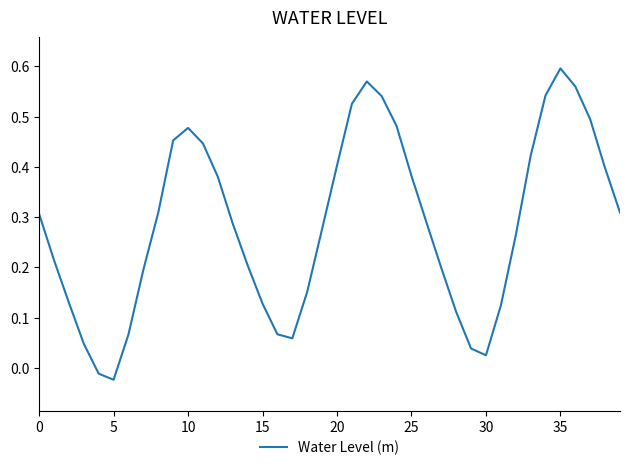

At which category does the data reach its first local peak?

10